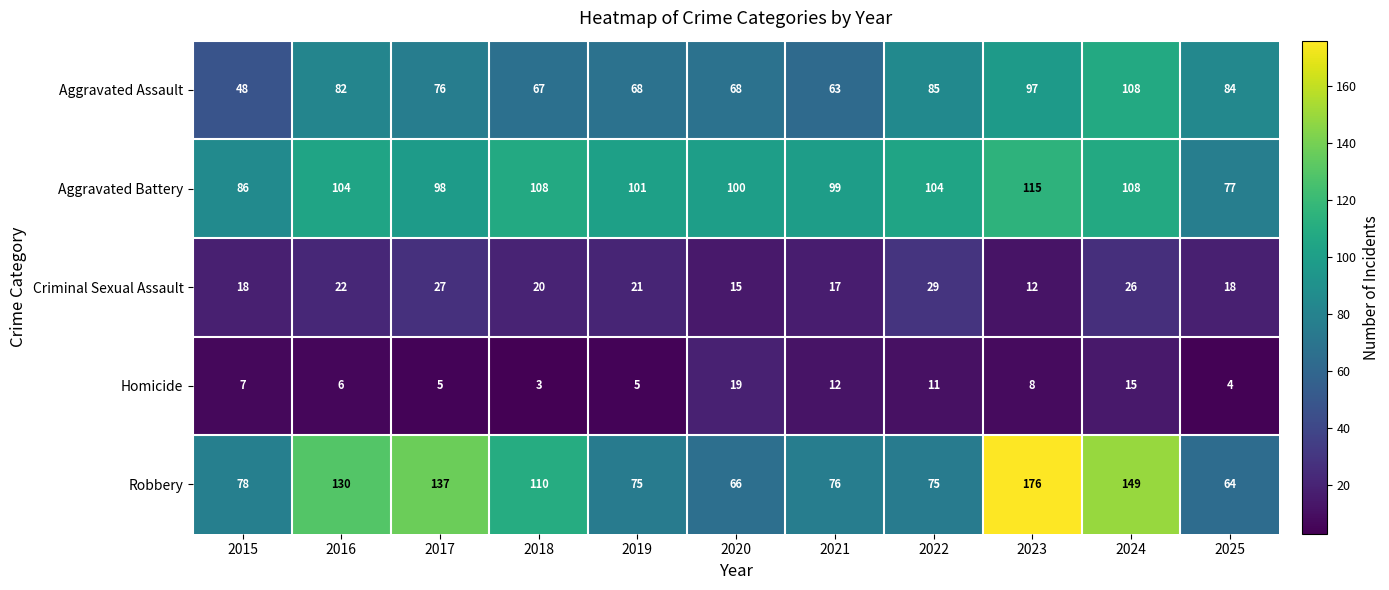

What is the difference between the maximum and minimum values in the Aggravated Battery series?

38